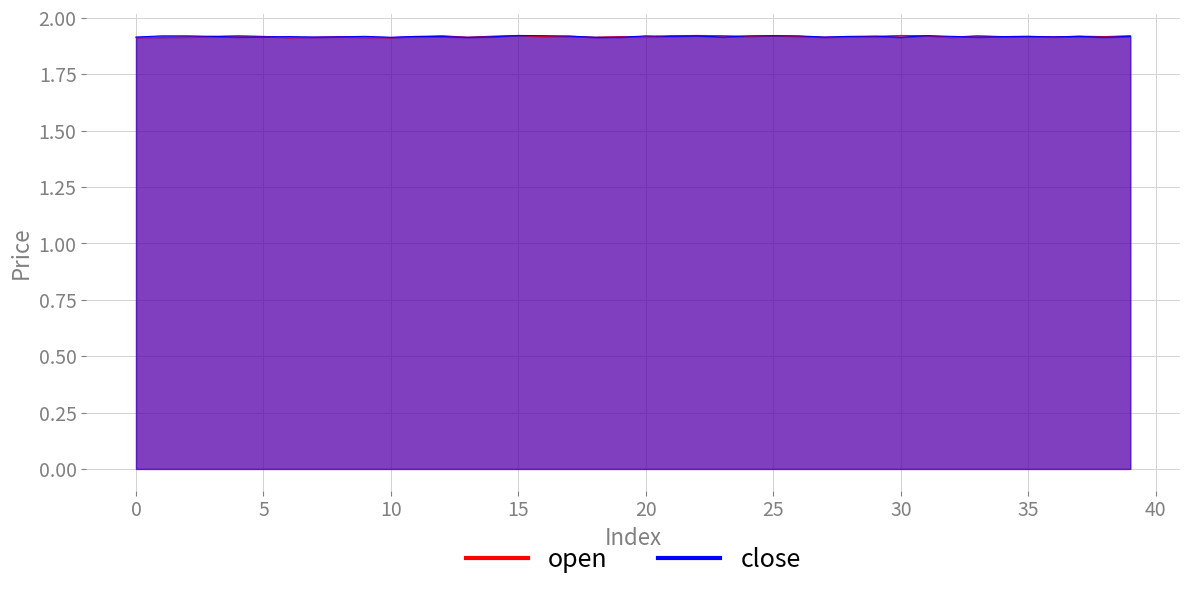

After their last crossing, which series has the higher values: close or open?

open